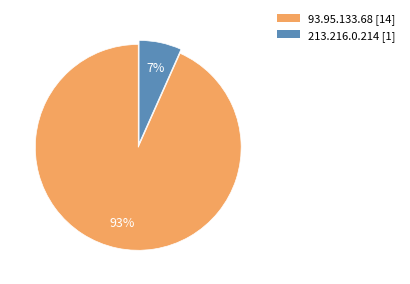

The 93.95.133.68 slice represents 93% of the pie. True or false?

True